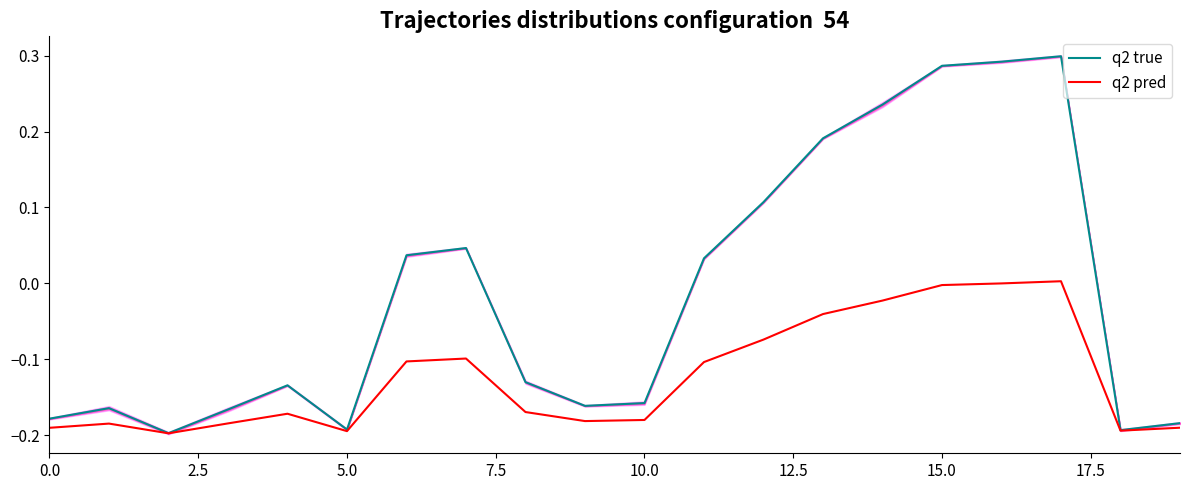

Which series has the widest spread of values?

q2 true